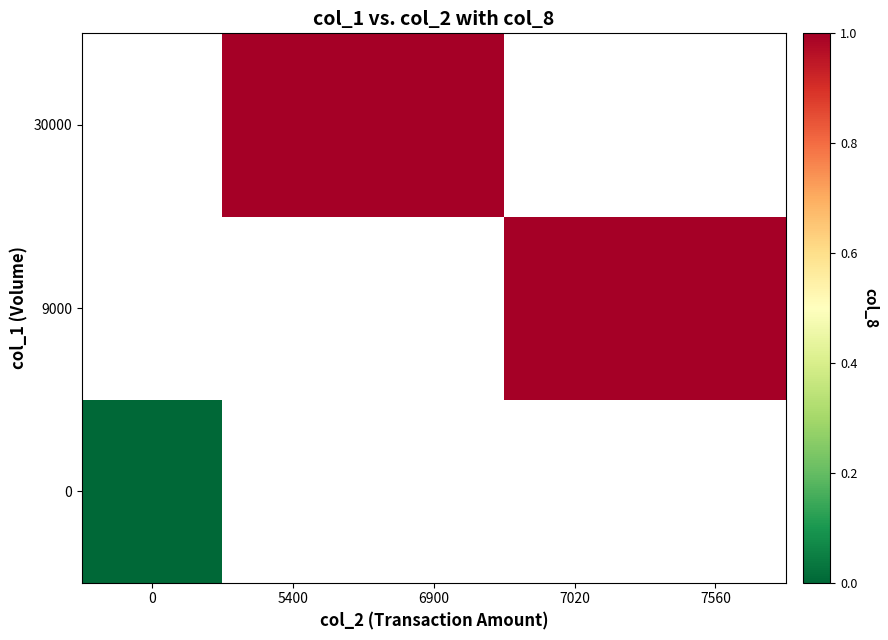

List the labels in order of 30000 value, smallest first.

0, 5400, 6900, 7020, 7560